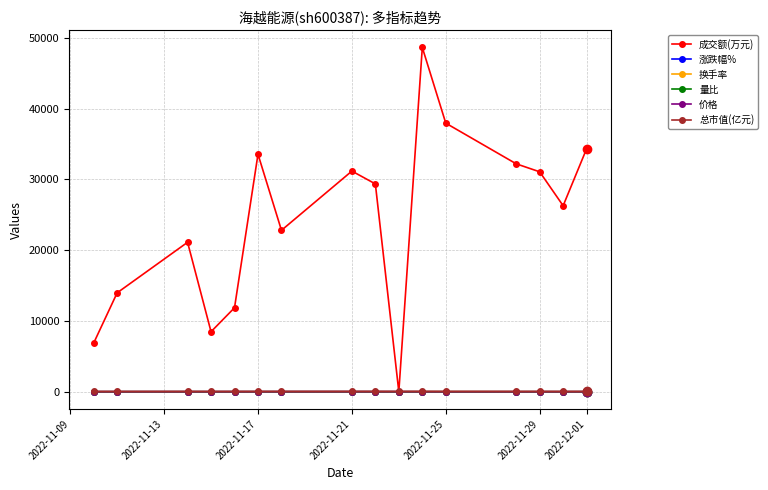

What is the maximum value shown in the chart?

48621.0